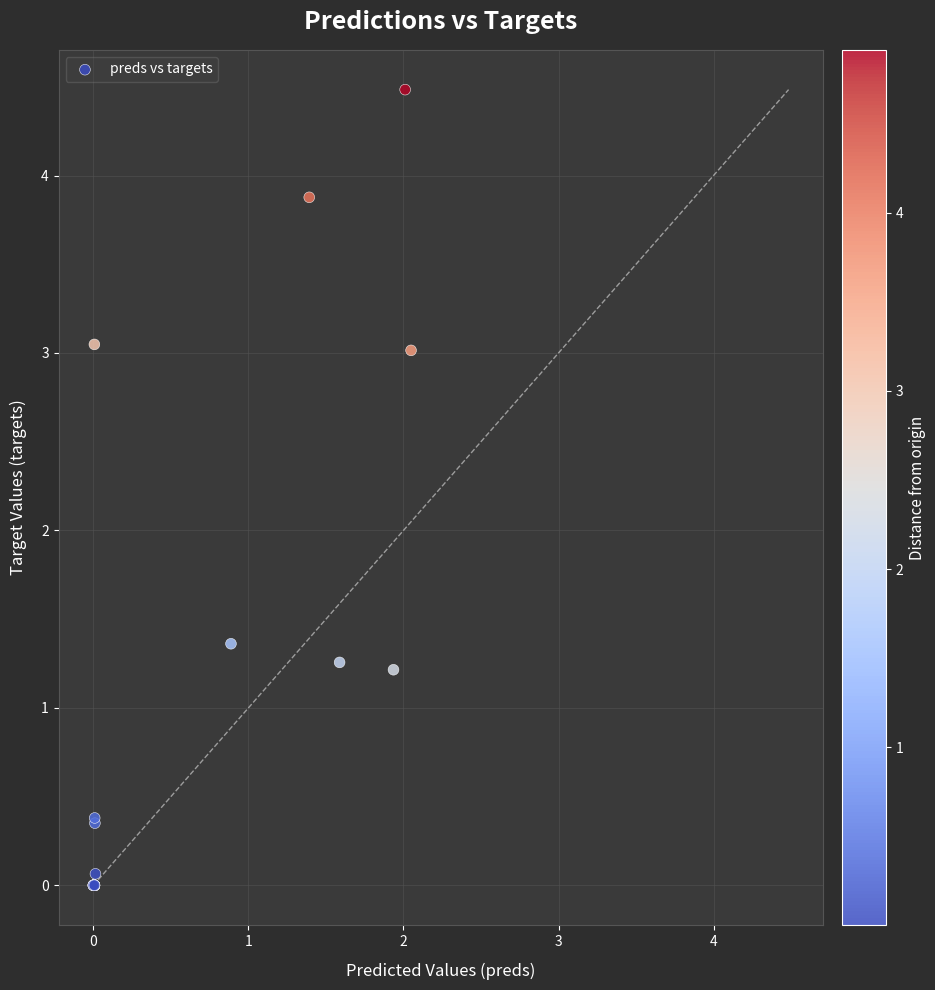

What Y value in the scatter plot is closest to 2?

1.4